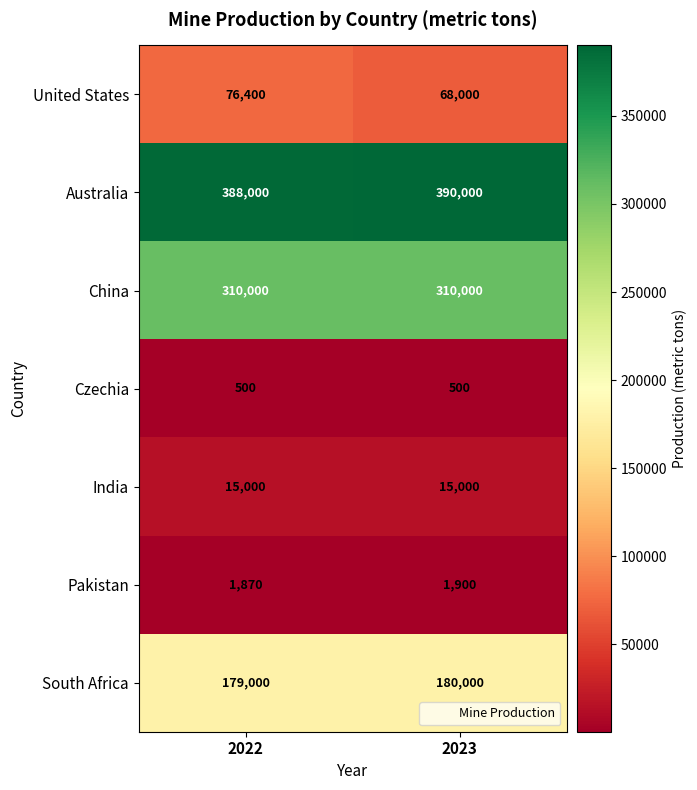

Reading right to left, what are all the values shown in this chart?

United States: 68000	76400
Australia: 390000	388000
China: 310000	310000
Czechia: 500	500
India: 15000	15000
Pakistan: 1900	1870
South Africa: 180000	179000